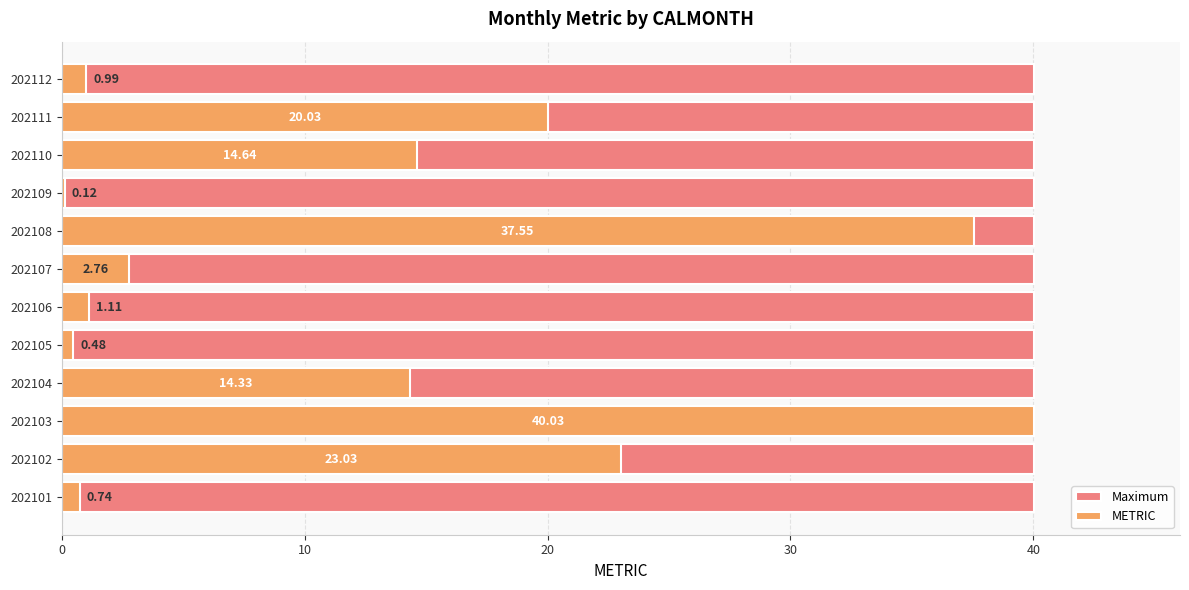

Between 10 and 50, which series saw the biggest shift?

METRIC